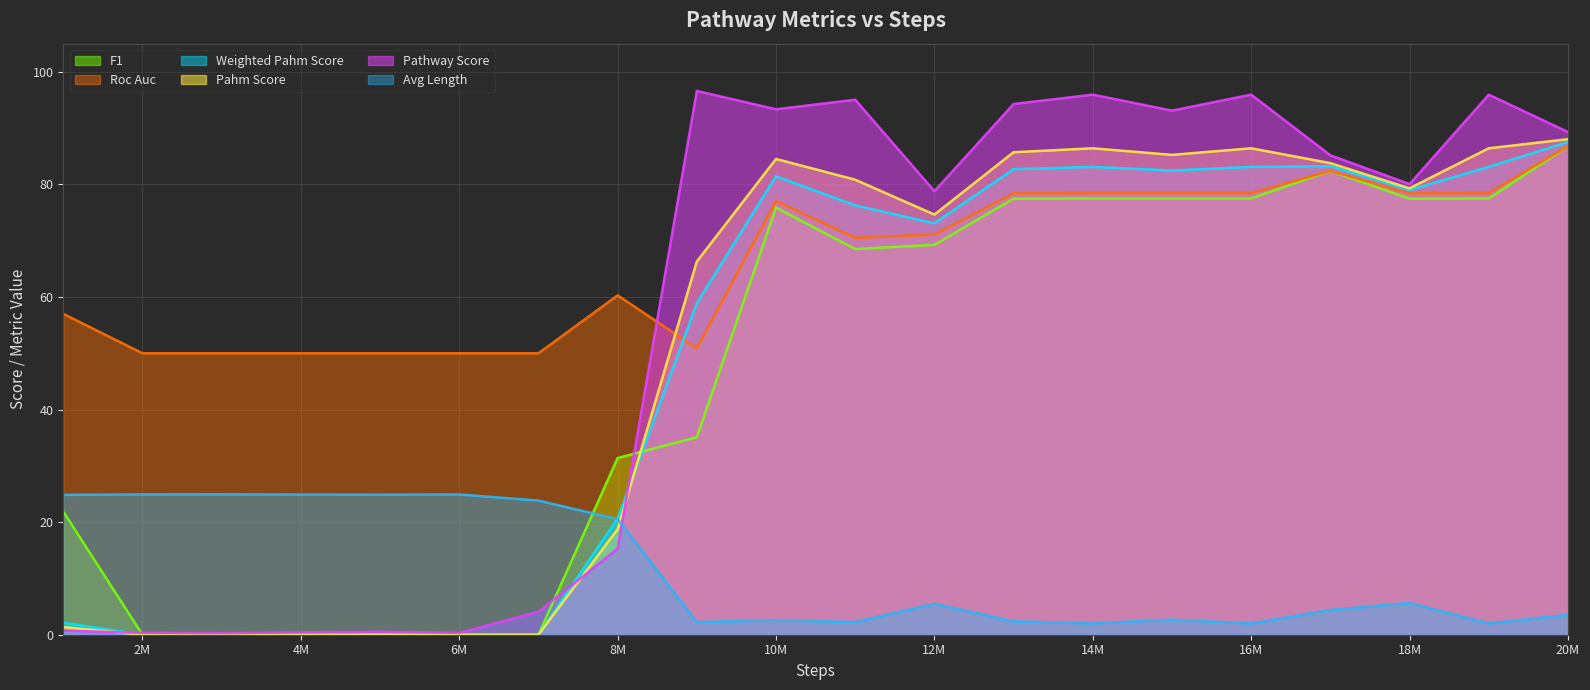

True or false: Avg Length has a value of 2.0 at 16M.

True